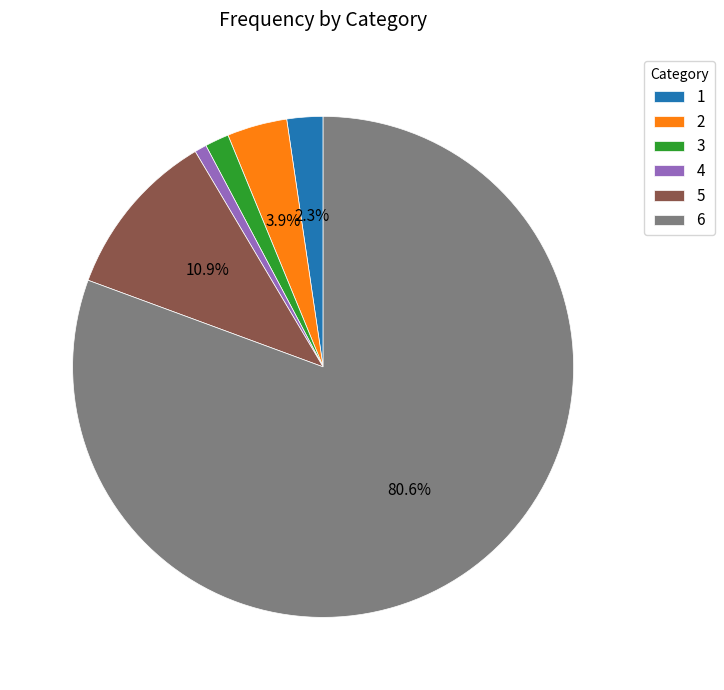

To the nearest percent, what portion does 6 represent?

81%